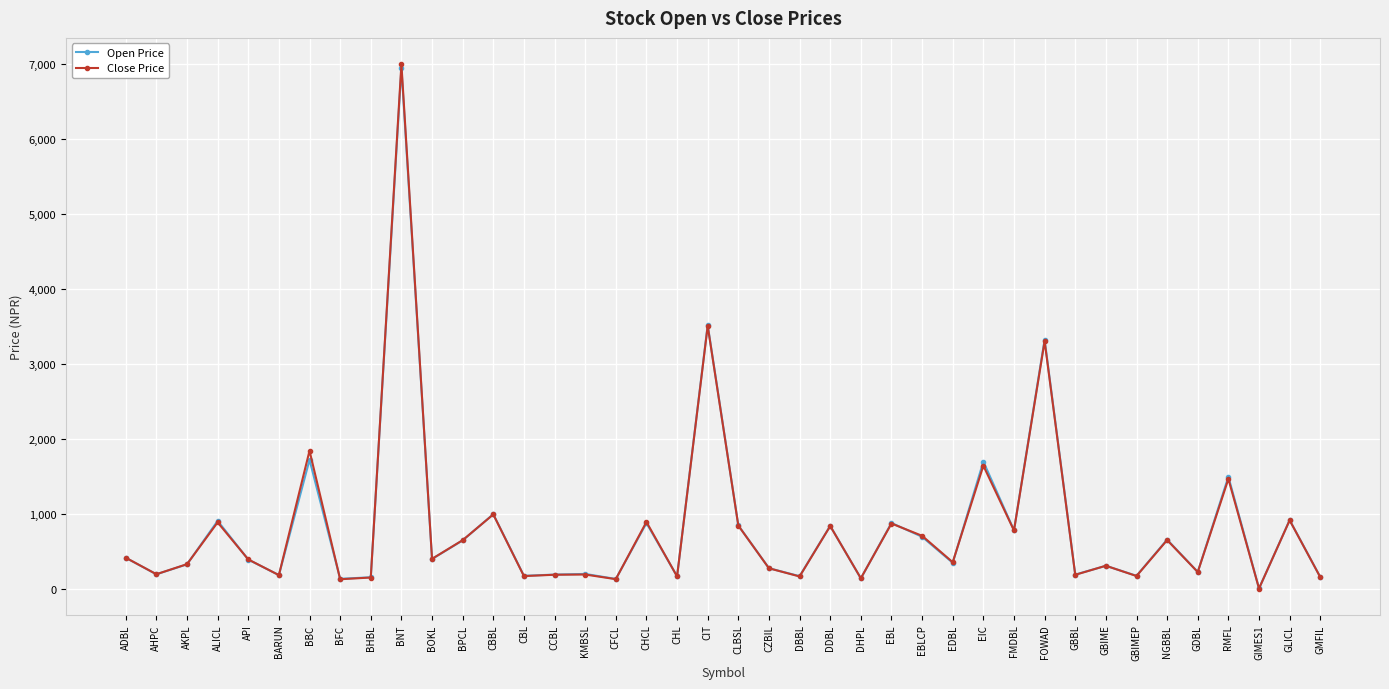

How many data points in Close Price are less than 397?

20